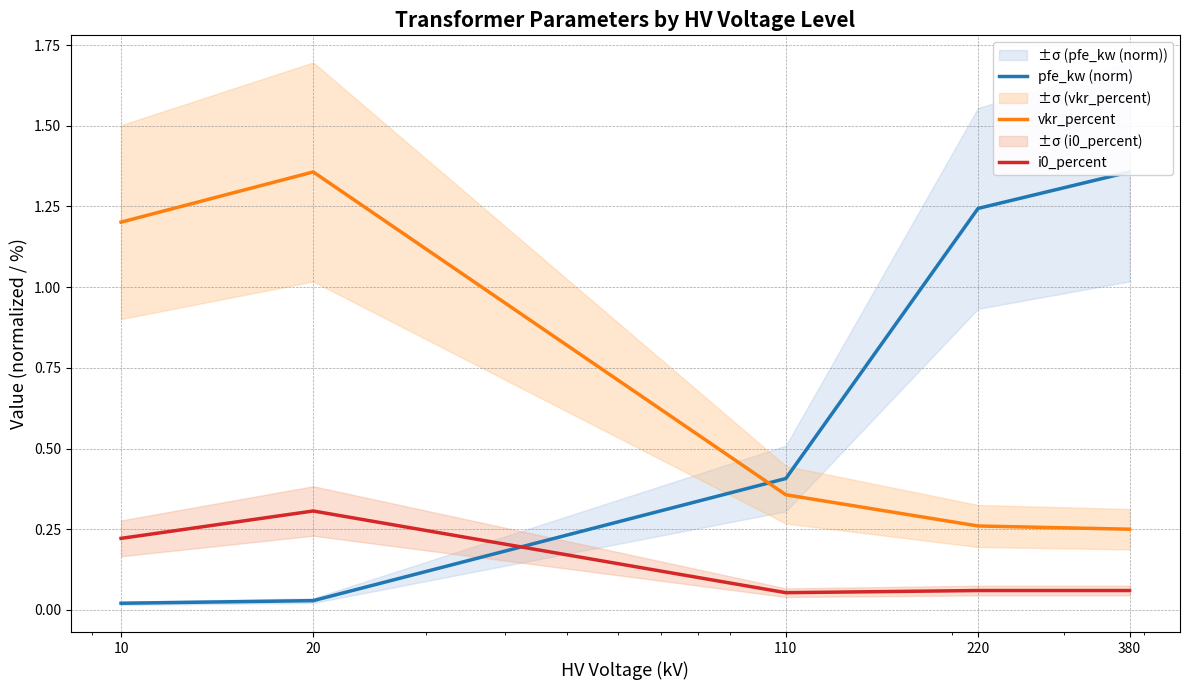

What is the average value of the pfe_kw (norm) series?

0.6